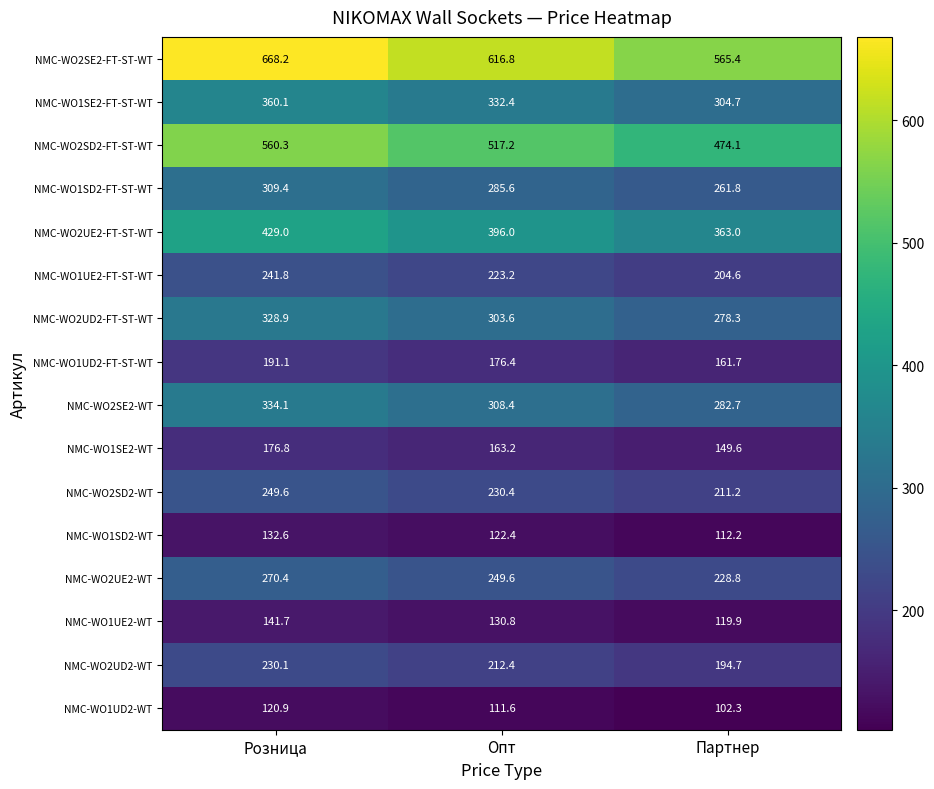

The value of NMC-WO2UD2-WT at Розница is 230.1. True or false?

True